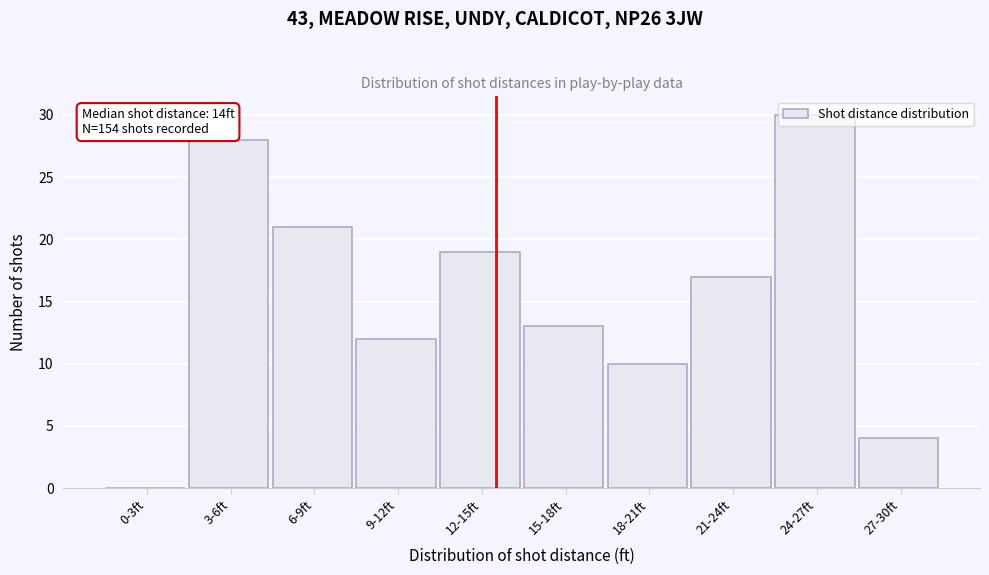

At which category does the chart reach its peak across all series?

24-27ft